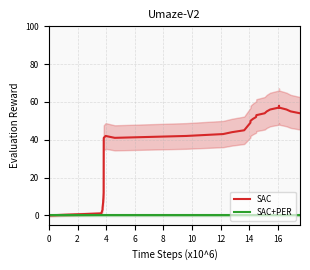

How many distinct data groups are displayed?

2